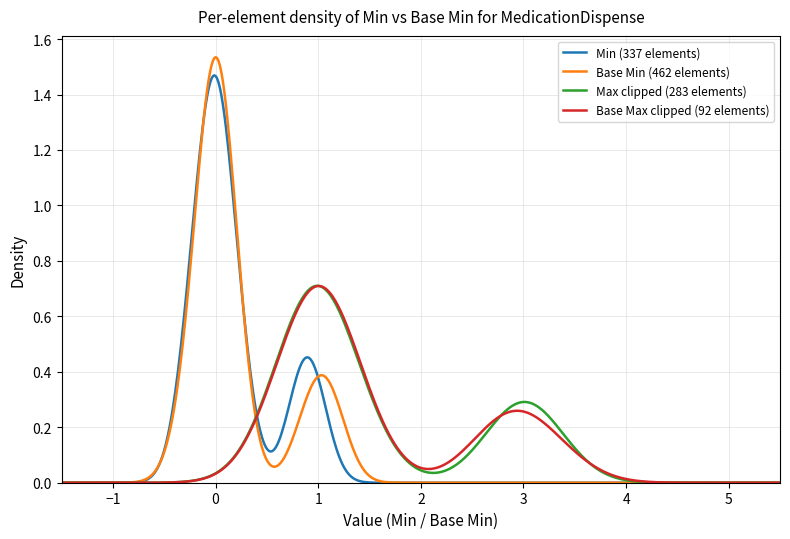

Which series has the largest range (max minus min)?

Base Min (462 elements)